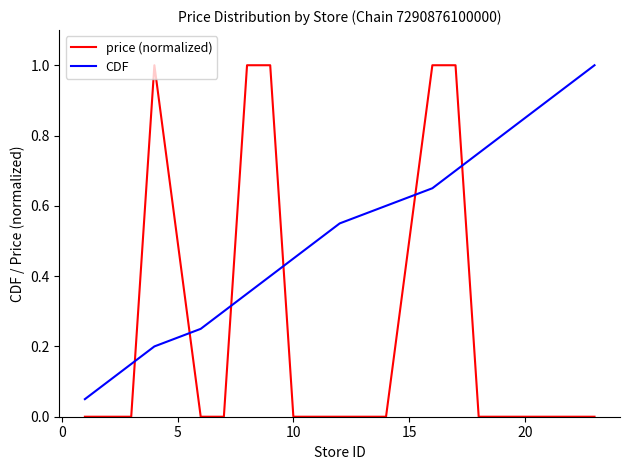

What is the maximum value for CDF?

1.0